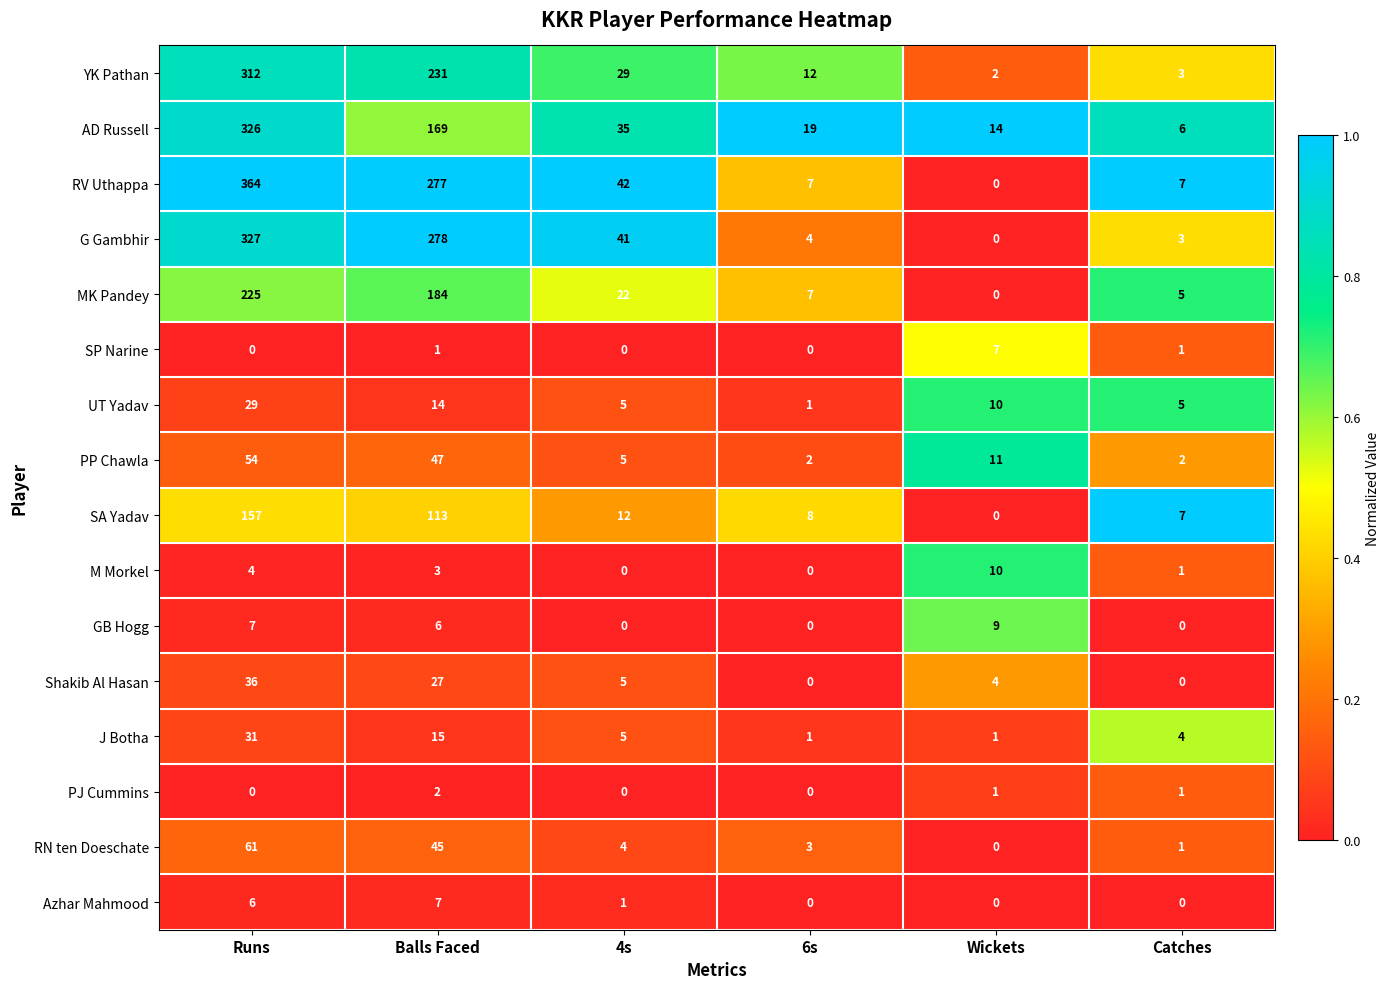

Which category has the highest value across all series?

Runs